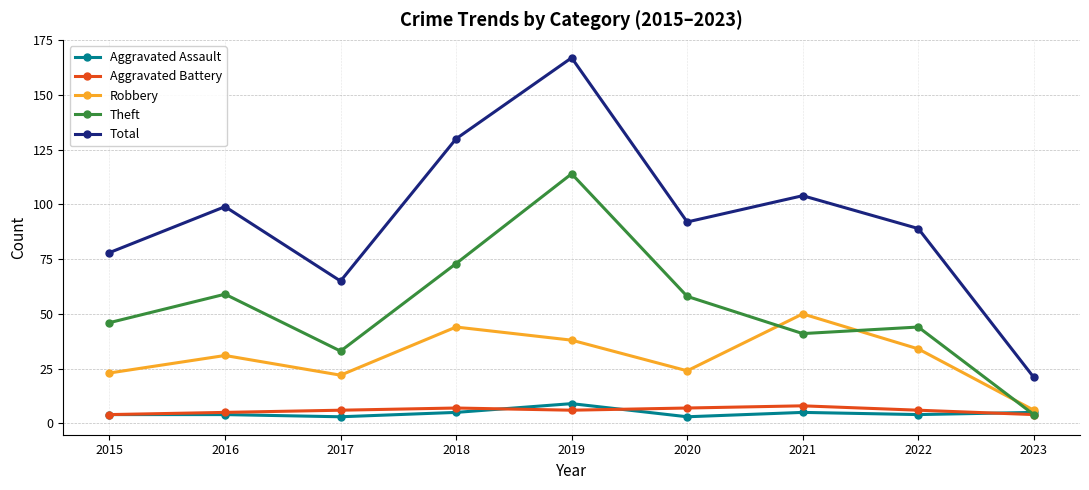

At which category does the chart reach its peak across all series?

2019